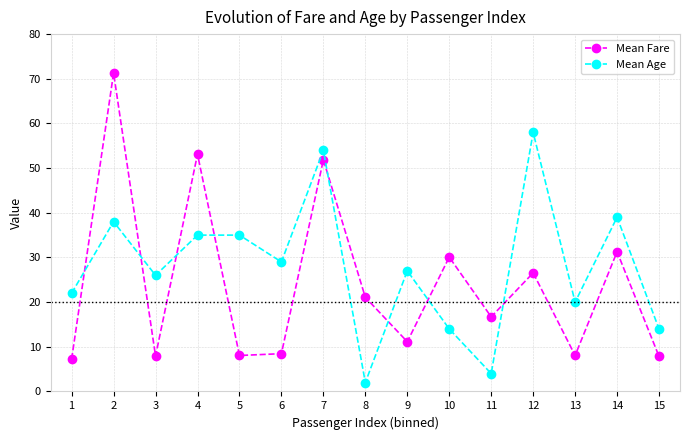

What is the value of the Mean Fare point at the 2nd from the left?

71.3